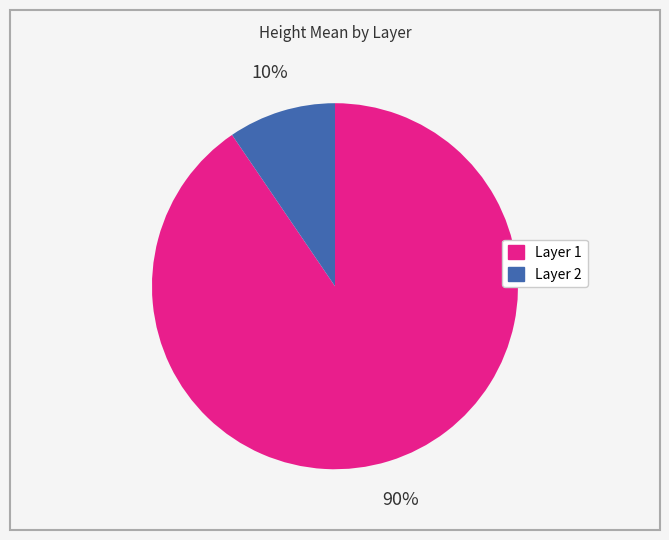

Which category accounts for the majority?

Layer 1